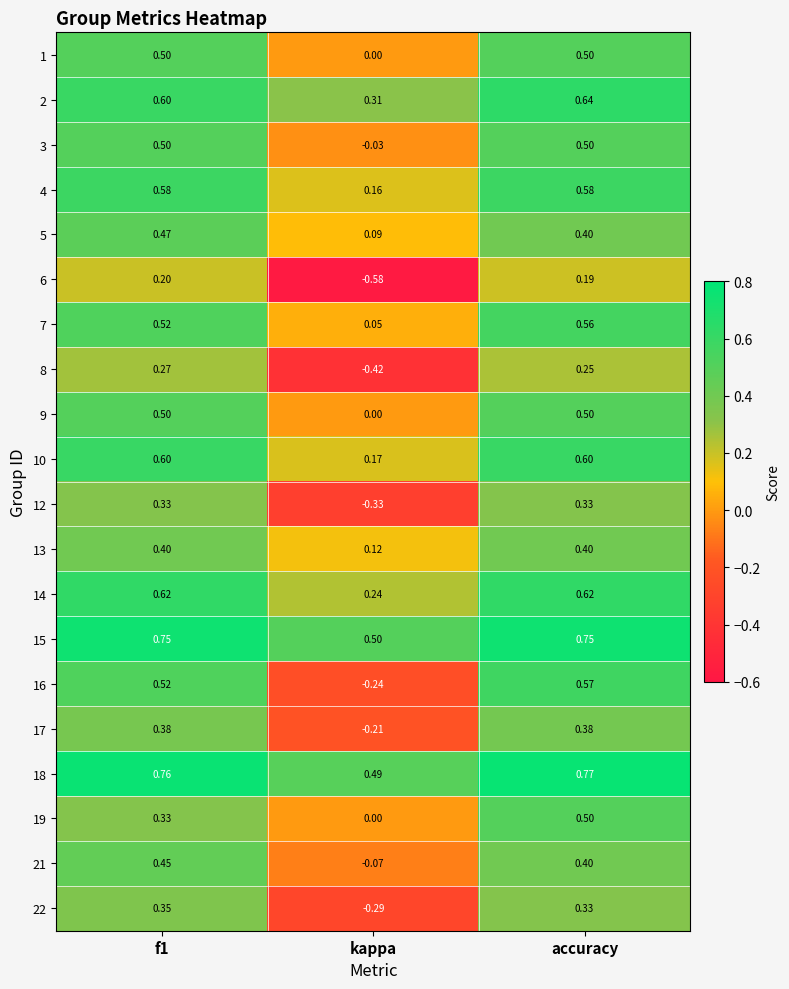

Where is 3 nearest to the value 0?

kappa